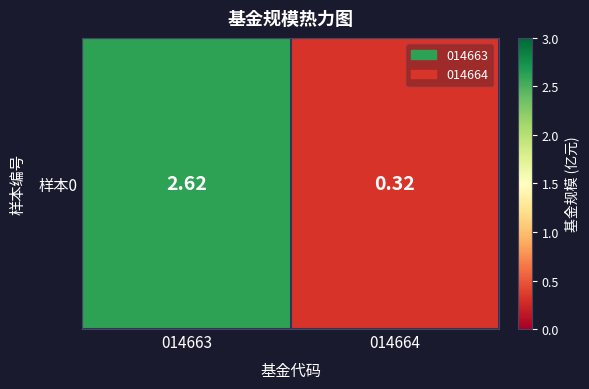

List the labels in order of value, smallest first.

014664, 014663